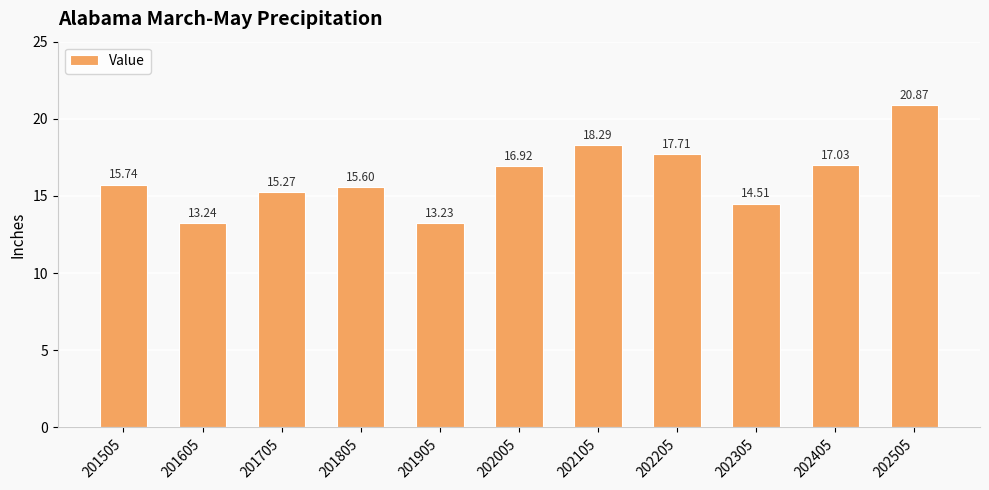

Are the bars horizontal?

No